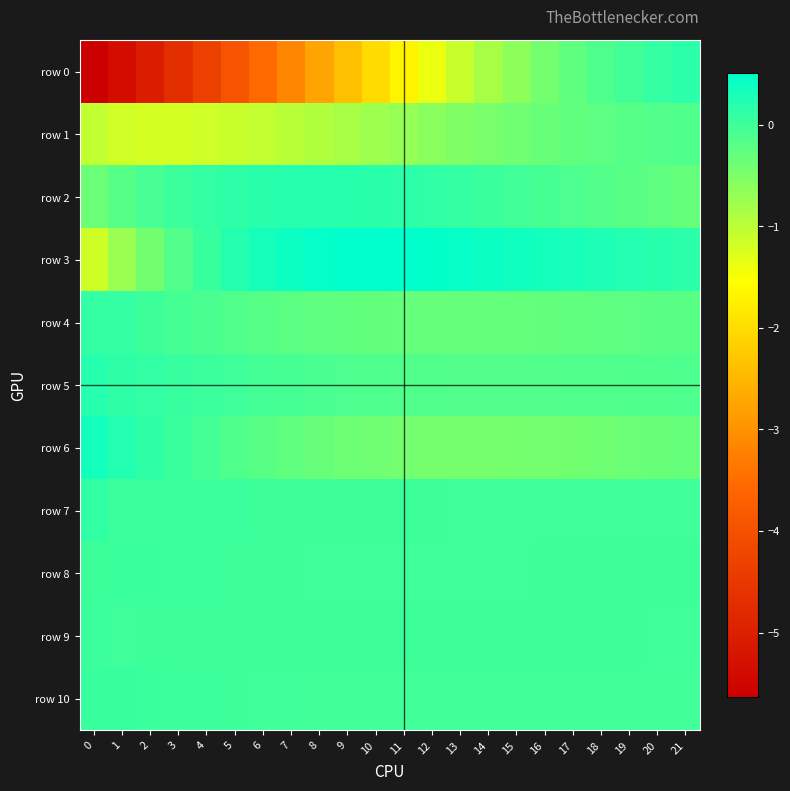

Reading right to left, list all the values displayed in this chart.

row 0: 21=0.2	20=0.1	19=-0.0	18=-0.1	17=-0.3	16=-0.4	15=-0.6	14=-0.8	13=-1.1	12=-1.4	11=-1.7	10=-2.0	9=-2.4	8=-2.8	7=-3.1	6=-3.5	5=-3.9	4=-4.3	3=-4.7	2=-5.0	1=-5.4	0=-5.6
row 1: 21=-0.1	20=-0.2	19=-0.2	18=-0.2	17=-0.3	16=-0.3	15=-0.4	14=-0.5	13=-0.5	12=-0.6	11=-0.7	10=-0.8	9=-0.8	8=-0.9	7=-1.0	6=-1.1	5=-1.1	4=-1.2	3=-1.2	2=-1.2	1=-1.2	0=-1.0
row 2: 21=-0.3	20=-0.3	19=-0.2	18=-0.2	17=-0.1	16=-0.1	15=-0.0	14=0.0	13=0.1	12=0.1	11=0.2	10=0.2	9=0.2	8=0.2	7=0.2	6=0.2	5=0.1	4=0.1	3=0.0	2=-0.1	1=-0.2	0=-0.4
row 3: 21=0.2	20=0.2	19=0.2	18=0.3	17=0.3	16=0.3	15=0.4	14=0.4	13=0.5	12=0.5	11=0.5	10=0.5	9=0.5	8=0.5	7=0.4	6=0.3	5=0.2	4=0.0	3=-0.2	2=-0.4	1=-0.7	0=-1.1
row 4: 21=-0.2	20=-0.2	19=-0.2	18=-0.3	17=-0.3	16=-0.3	15=-0.3	14=-0.3	13=-0.3	12=-0.3	11=-0.3	10=-0.3	9=-0.3	8=-0.3	7=-0.2	6=-0.2	5=-0.1	4=-0.1	3=-0.0	2=0.0	1=0.1	0=0.1
row 5: 21=-0.1	20=-0.1	19=-0.1	18=-0.1	17=-0.2	16=-0.2	15=-0.2	14=-0.2	13=-0.2	12=-0.1	11=-0.1	10=-0.1	9=-0.1	8=-0.1	7=-0.1	6=-0.0	5=-0.0	4=0.0	3=0.1	2=0.1	1=0.1	0=0.2
row 6: 21=-0.3	20=-0.3	19=-0.4	18=-0.4	17=-0.4	16=-0.4	15=-0.4	14=-0.4	13=-0.4	12=-0.4	11=-0.4	10=-0.4	9=-0.4	8=-0.3	7=-0.3	6=-0.2	5=-0.1	4=-0.1	3=0.0	2=0.1	1=0.2	0=0.3
row 7: 21=0.0	20=0.0	19=0.0	18=0.0	17=0.0	16=0.0	15=0.0	14=0.0	13=0.0	12=0.0	11=0.0	10=0.0	9=0.0	8=0.0	7=0.0	6=0.0	5=0.0	4=0.0	3=0.0	2=0.0	1=0.0	0=0.1
row 8: 21=0.0	20=0.0	19=0.0	18=0.0	17=0.0	16=0.0	15=0.0	14=0.0	13=0.0	12=0.0	11=0.0	10=0.0	9=0.0	8=0.0	7=0.0	6=0.0	5=0.0	4=0.0	3=0.0	2=0.0	1=0.0	0=0.0
row 9: 21=0.0	20=0.0	19=0.0	18=0.0	17=0.0	16=0.0	15=0.0	14=0.0	13=0.0	12=0.0	11=0.0	10=0.0	9=0.0	8=0.0	7=0.0	6=0.0	5=0.0	4=0.0	3=0.0	2=0.0	1=0.0	0=0.0
row 10: 21=-0.0	20=-0.0	19=-0.0	18=-0.0	17=-0.0	16=-0.0	15=-0.0	14=-0.0	13=-0.0	12=-0.0	11=-0.0	10=-0.0	9=-0.0	8=-0.0	7=-0.0	6=0.0	5=0.0	4=0.0	3=0.0	2=0.0	1=0.1	0=0.0